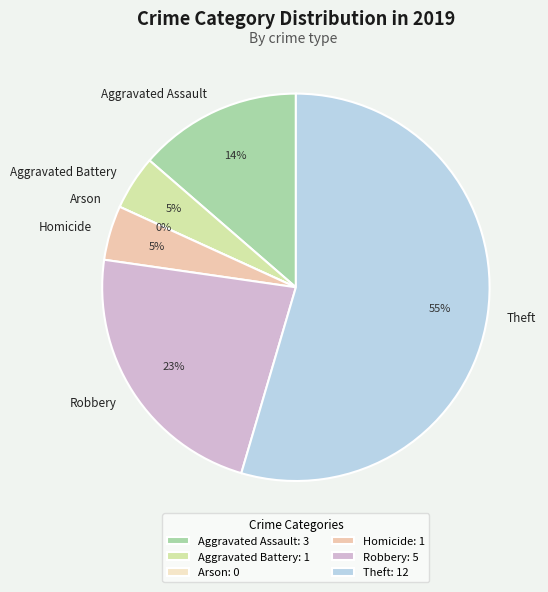

Rank the categories by value from highest to lowest.

Theft, Robbery, Aggravated Assault, Aggravated Battery, Homicide, Arson